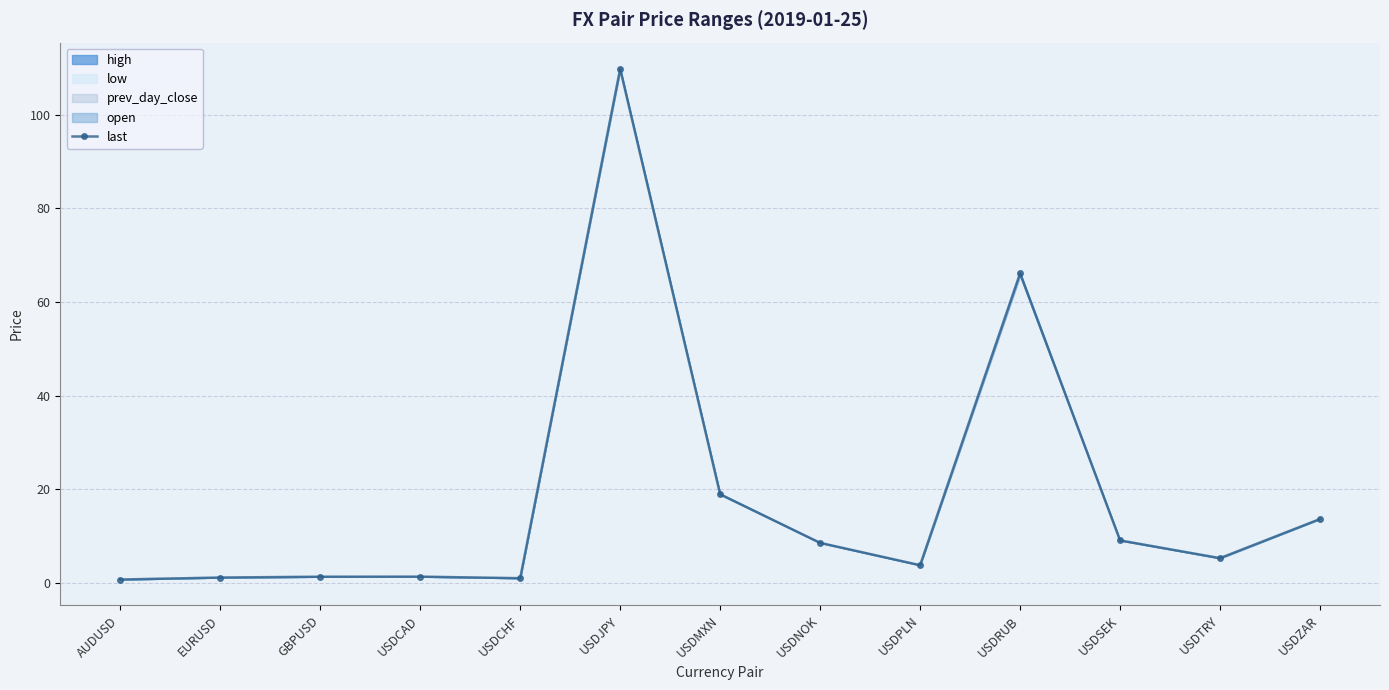

Reading right to left, list all the values displayed in this chart.

13.6	5.3	9.1	66.1	3.8	8.5	18.9	109.8	1.0	1.3	1.3	1.1	0.7